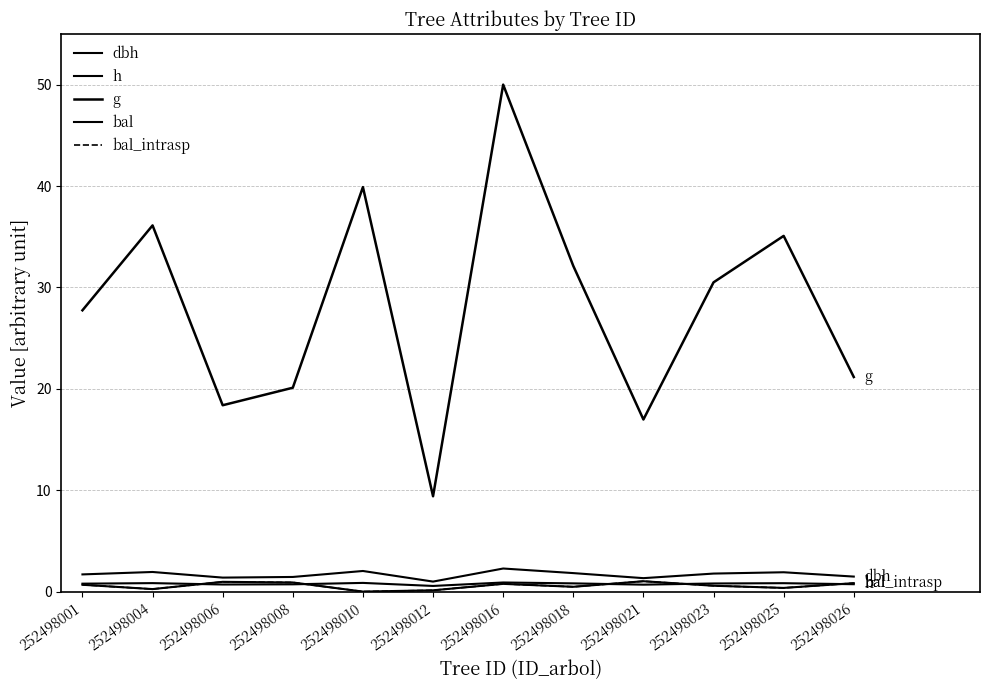

Where does the g series first go above 30?

252498004